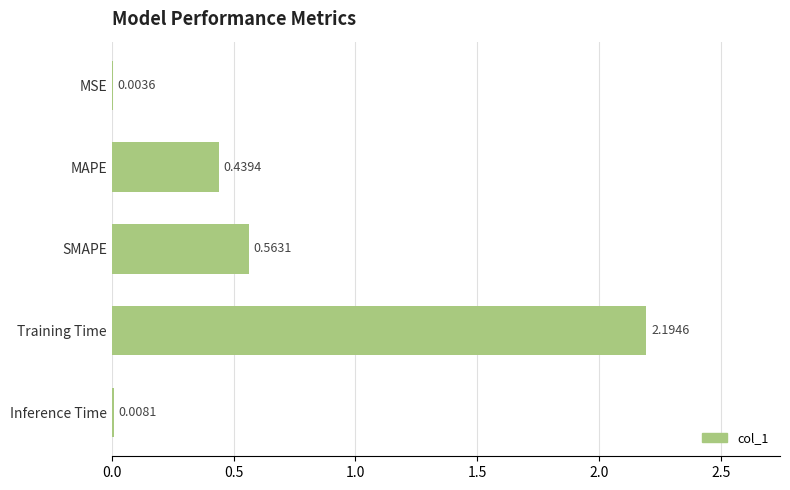

What is the change in value from MSE to SMAPE?

+0.6